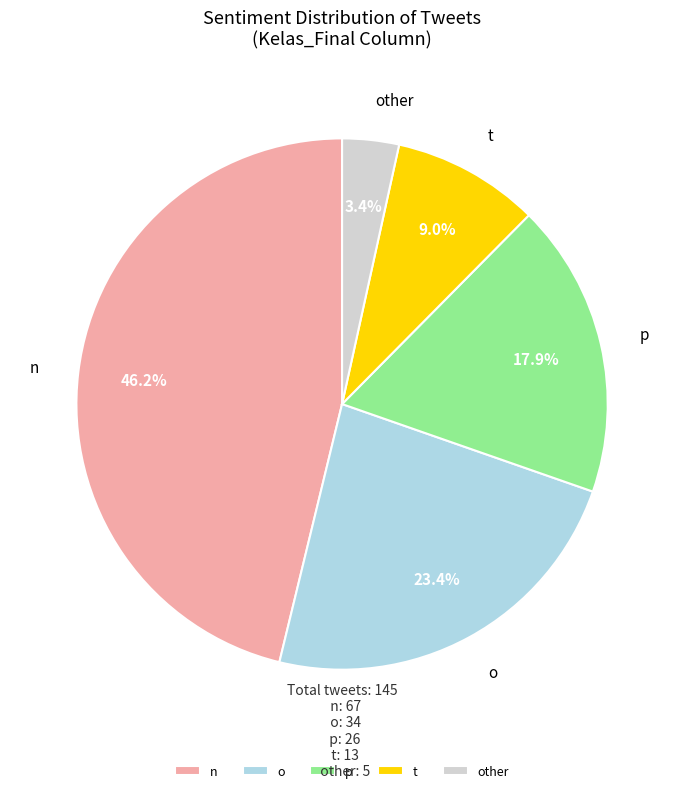

Does any single category account for the majority?

No